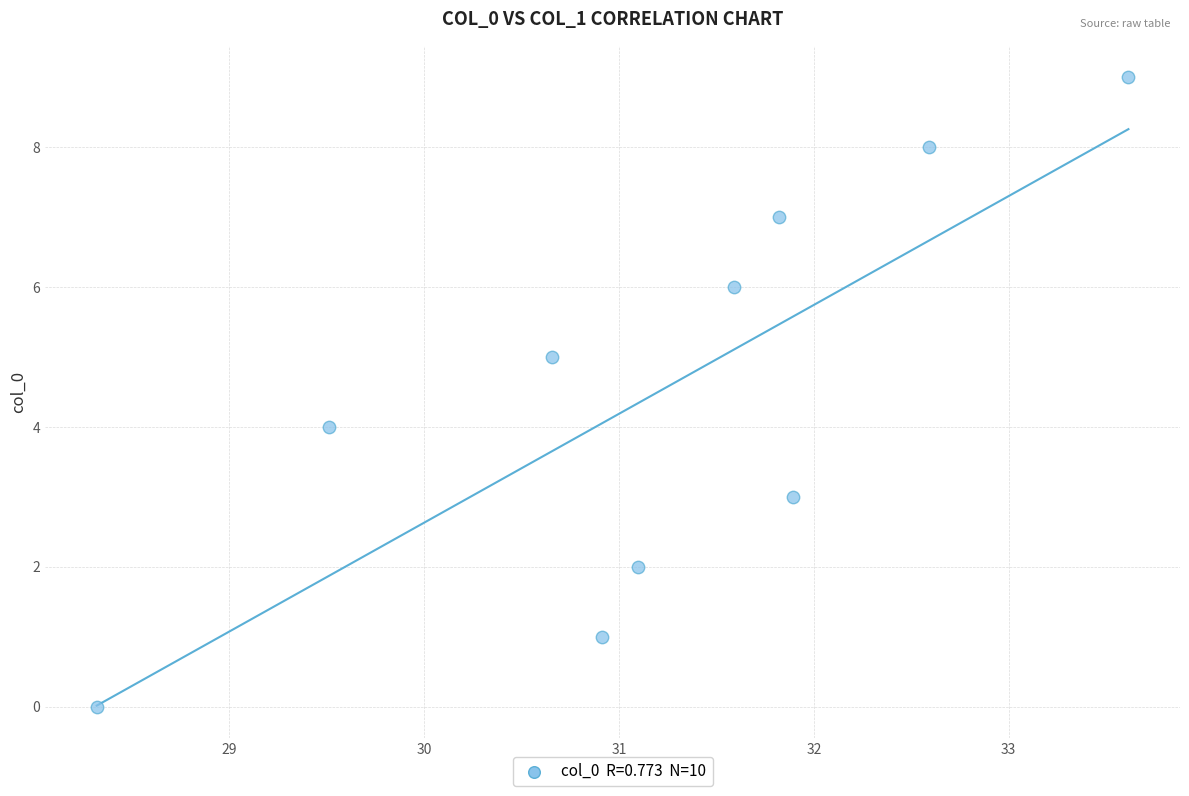

What is the range of Y values (max minus min)?

9